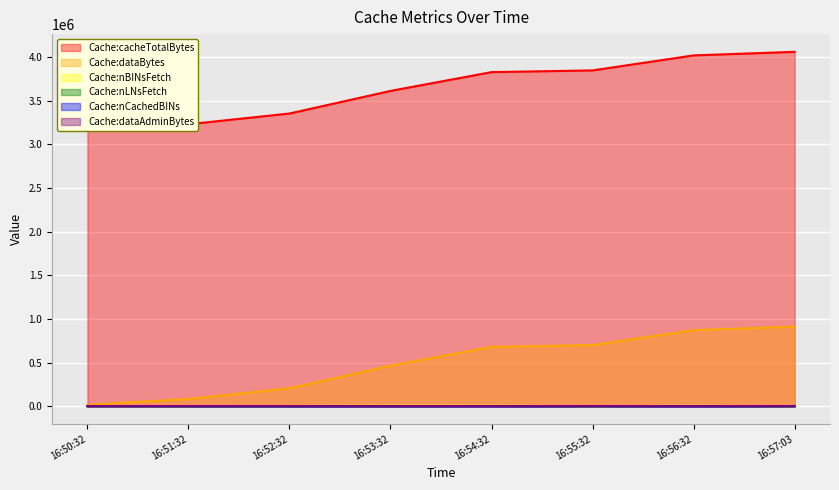

Which series has the widest spread of values?

Cache:cacheTotalBytes